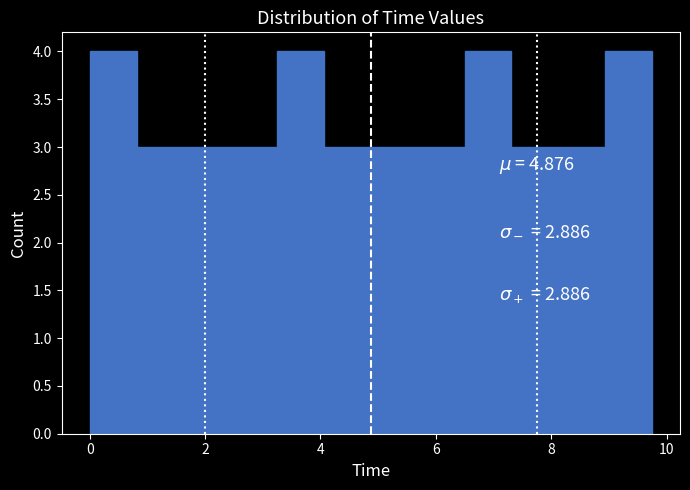

Reading left to right, transcribe this chart: for each bar, give the range it covers on the x-axis and its height. Neither the bar edges nor the heights are printed on the chart, so give them approximately, as read against the axes.

0.0 to 0.8: 4
0.8 to 1.6: 3
1.6 to 2.4: 3
2.4 to 3.2: 3
3.2 to 4.0: 4
4.0 to 4.8: 3
4.8 to 5.6: 3
5.6 to 6.4: 3
6.4 to 7.4: 4
7.4 to 8.2: 3
8.2 to 9.0: 3
9.0 to 9.8: 4